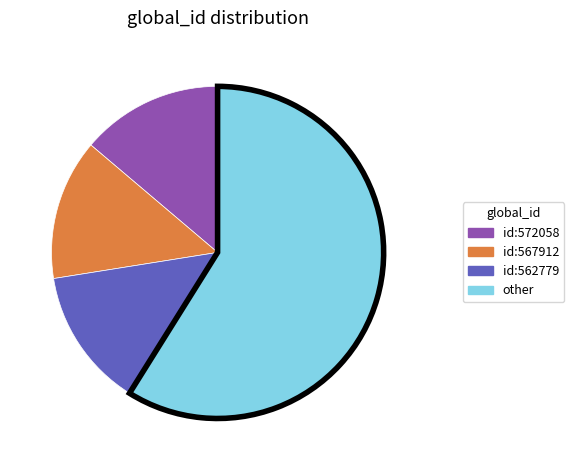

Is there a majority slice in this chart?

Yes